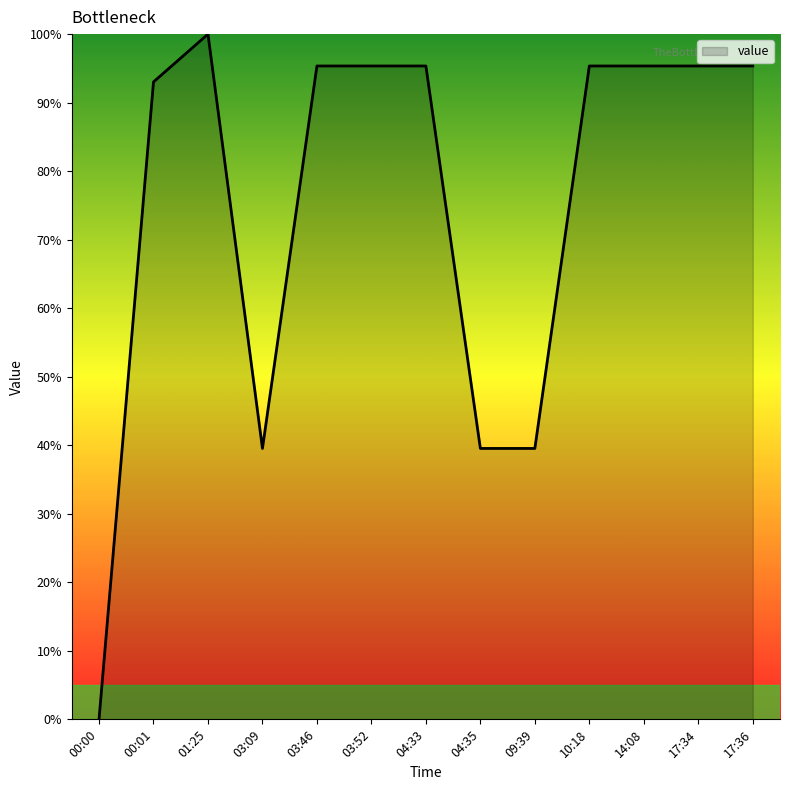

What is the sum of all values?

979.1